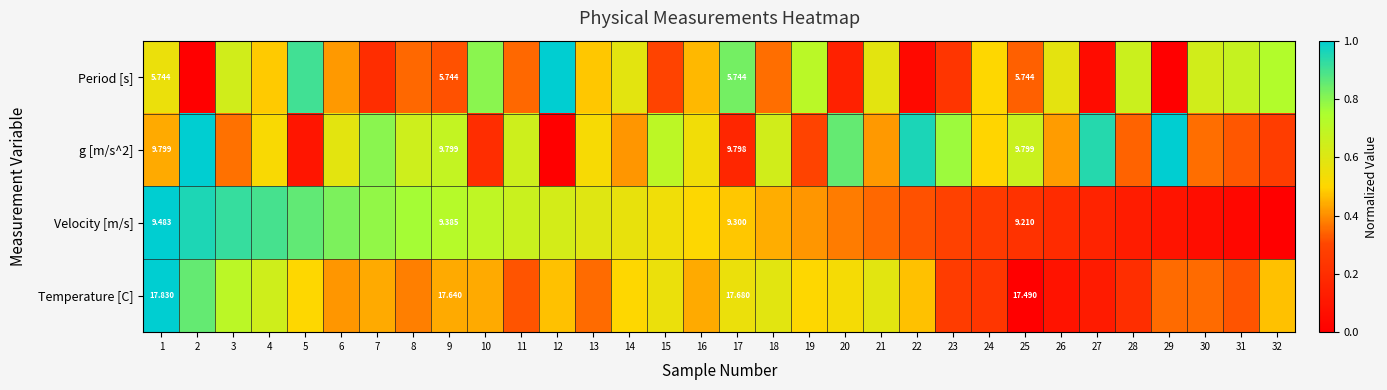

Is it true that Period [s] equals 0.7 at 32?

True